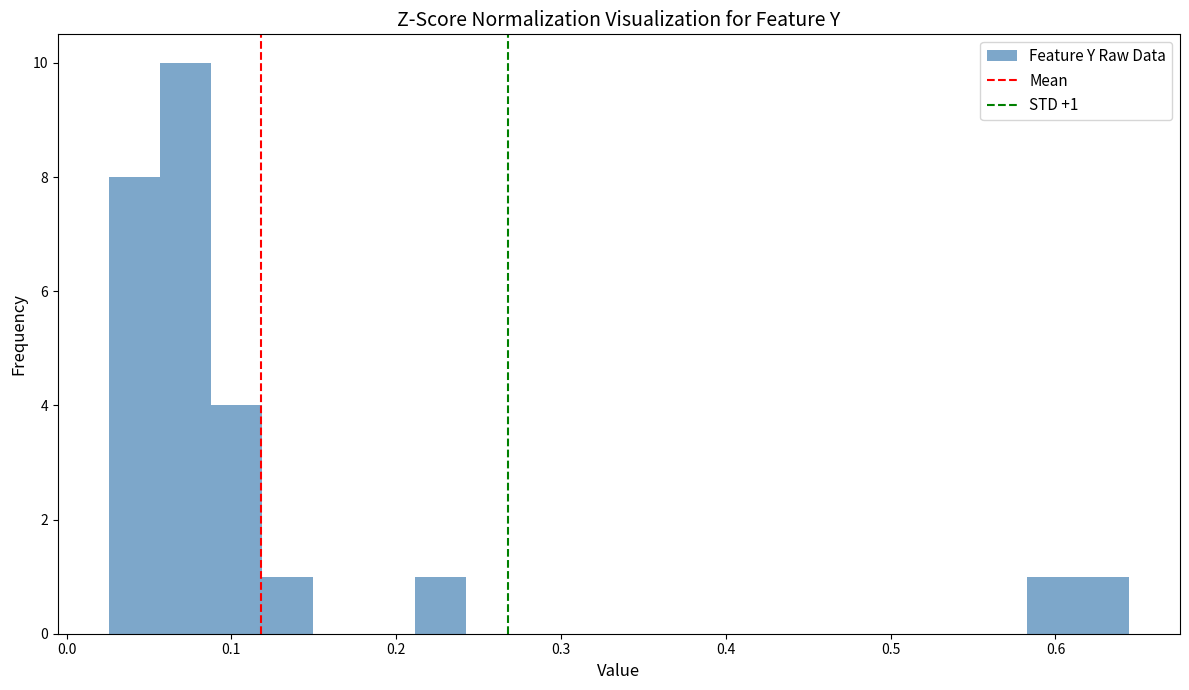

Around what value on the x-axis is the tallest bar? Give the approximate position of its centre, as read against the axis.

0.07